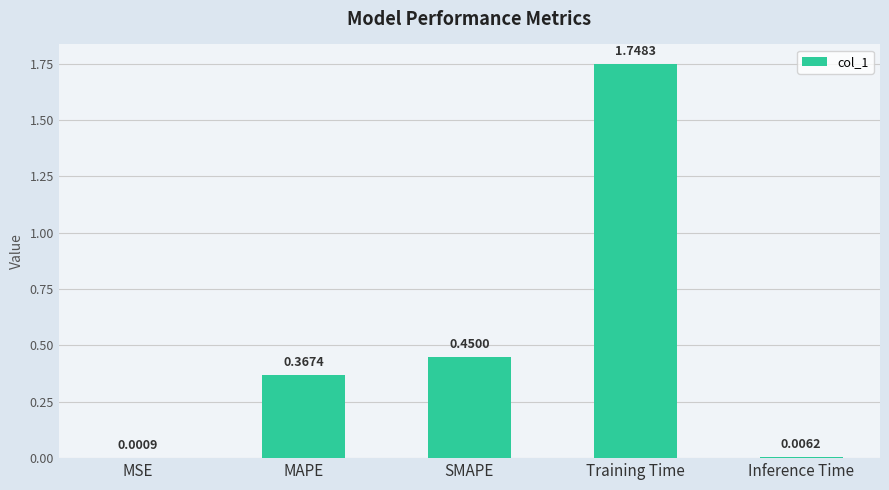

Where is the data nearest to the value 0?

MSE